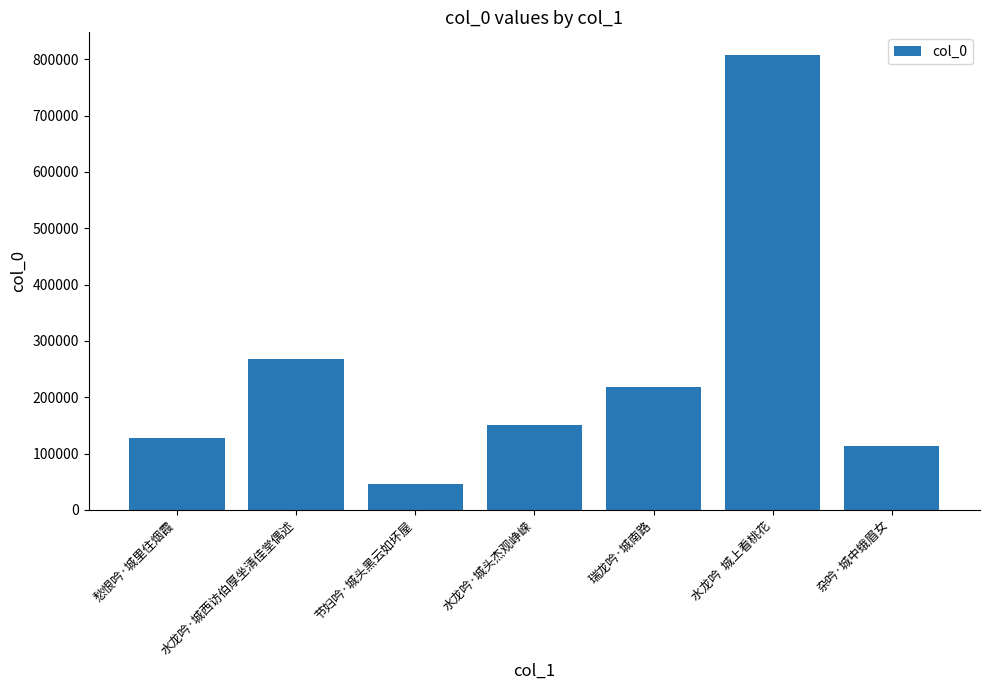

What is the greatest value displayed?

807598